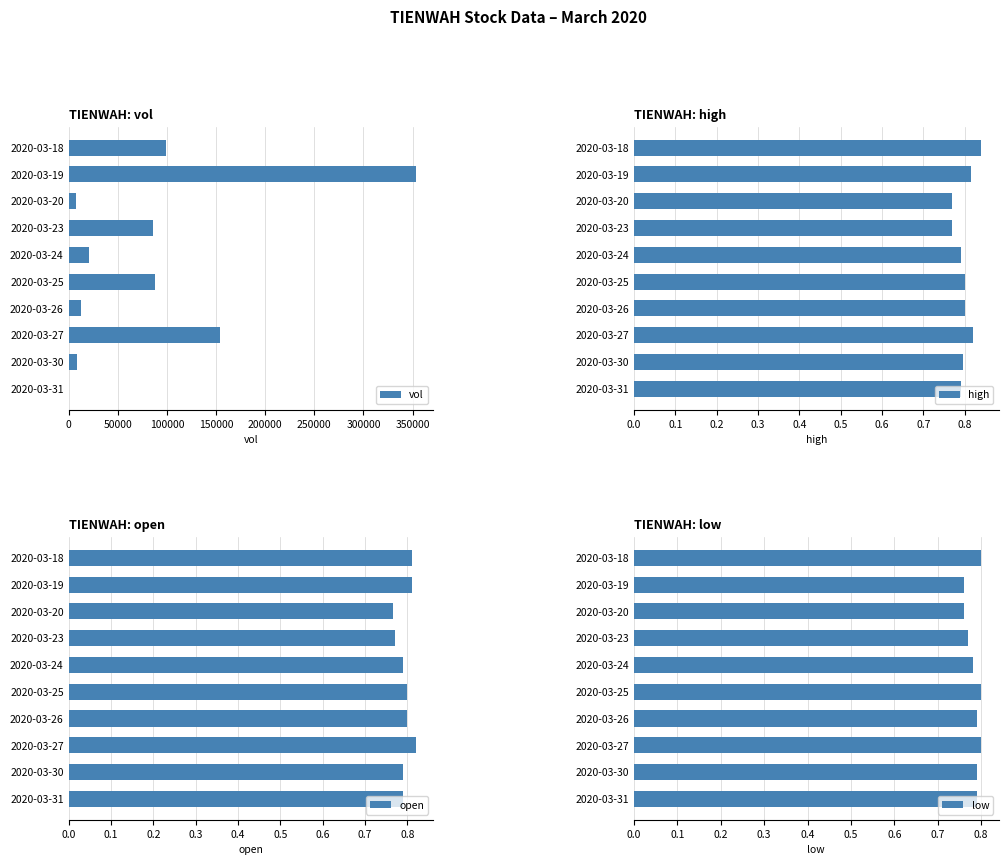

The low series shows 0.4 at 2020-03-18. True or false?

False